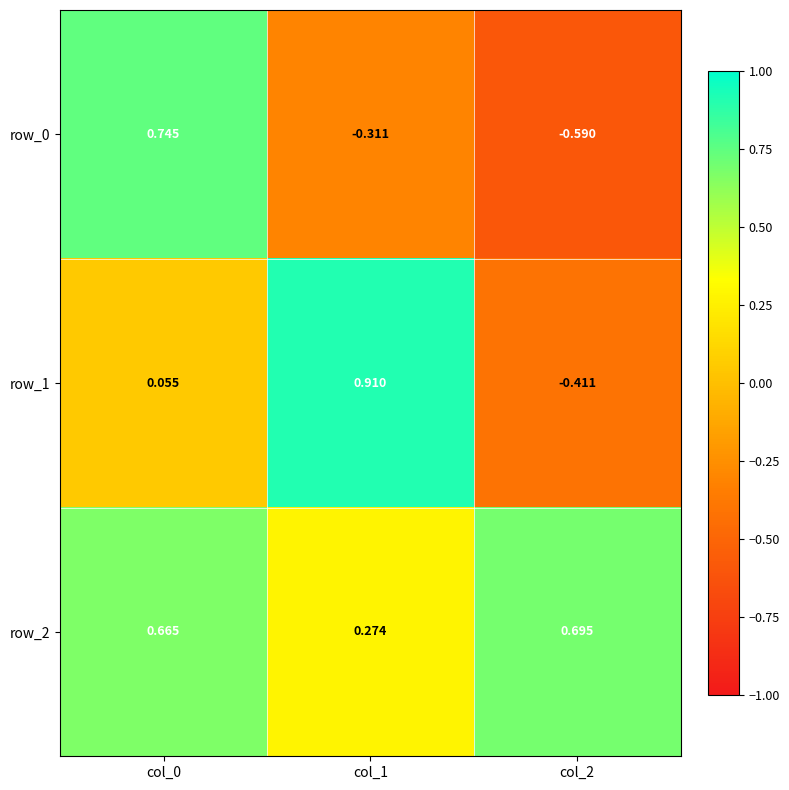

Which series has the widest spread of values?

row_0